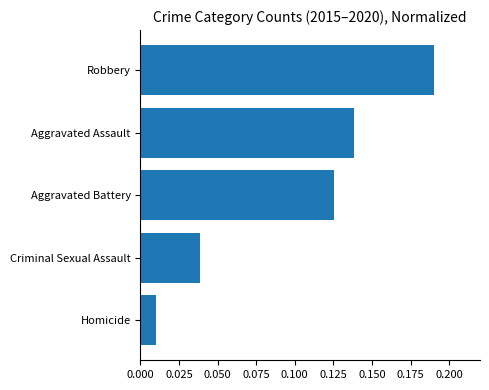

Which label corresponds to the smallest value in the chart?

Homicide